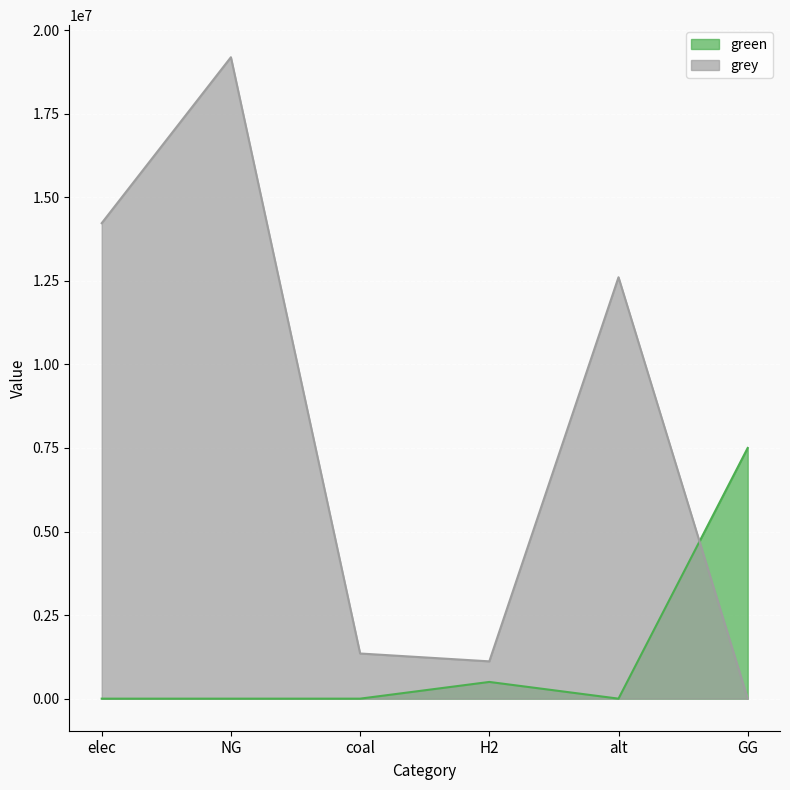

What is the greatest value displayed?

19188277.8